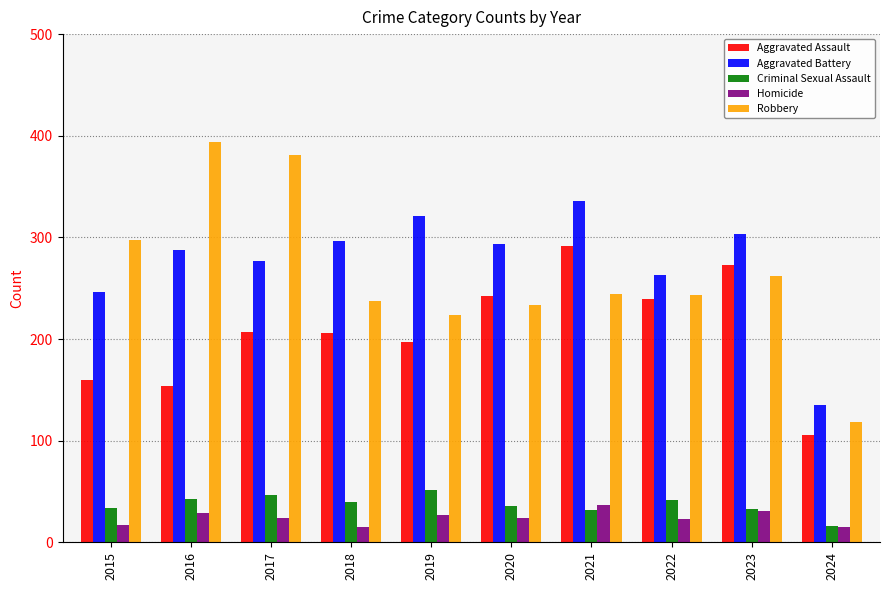

Which series changed the most between 2016 and 2022?

Robbery